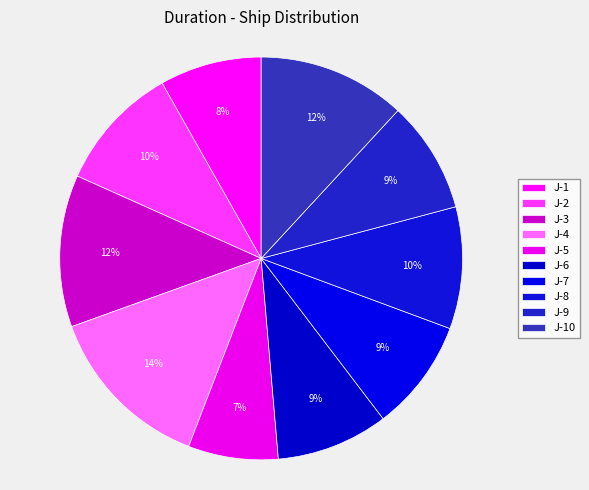

To the nearest percent, what portion does J-10 represent?

12%